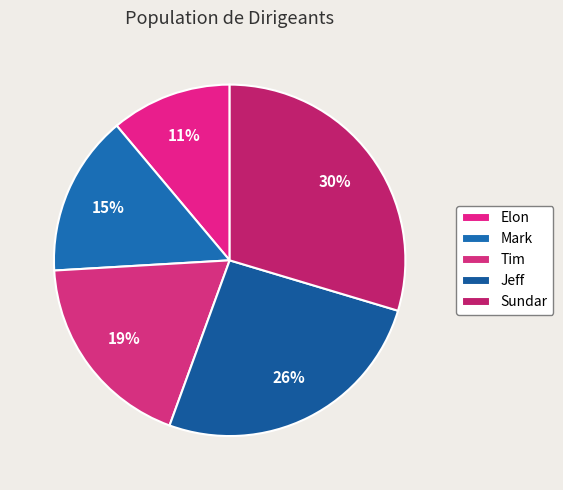

Is it true that Elon is 26% of the pie?

False